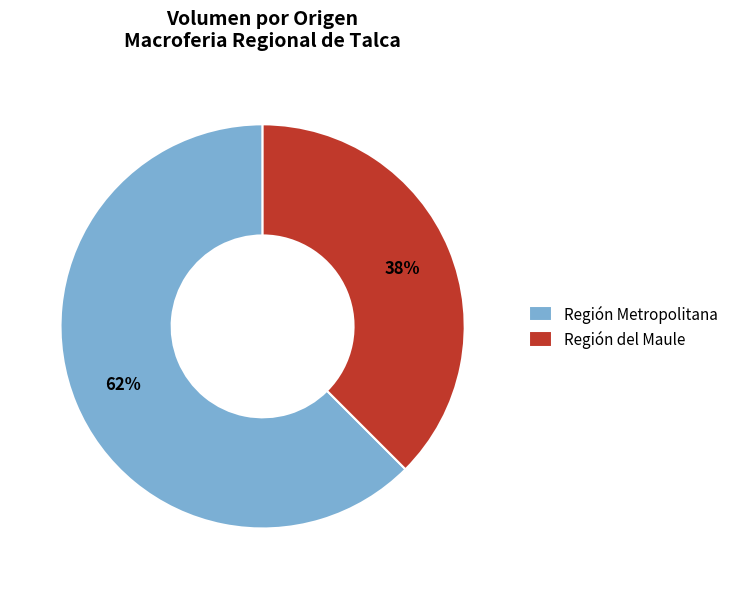

Between Región Metropolitana and Región del Maule, which is larger?

Región Metropolitana